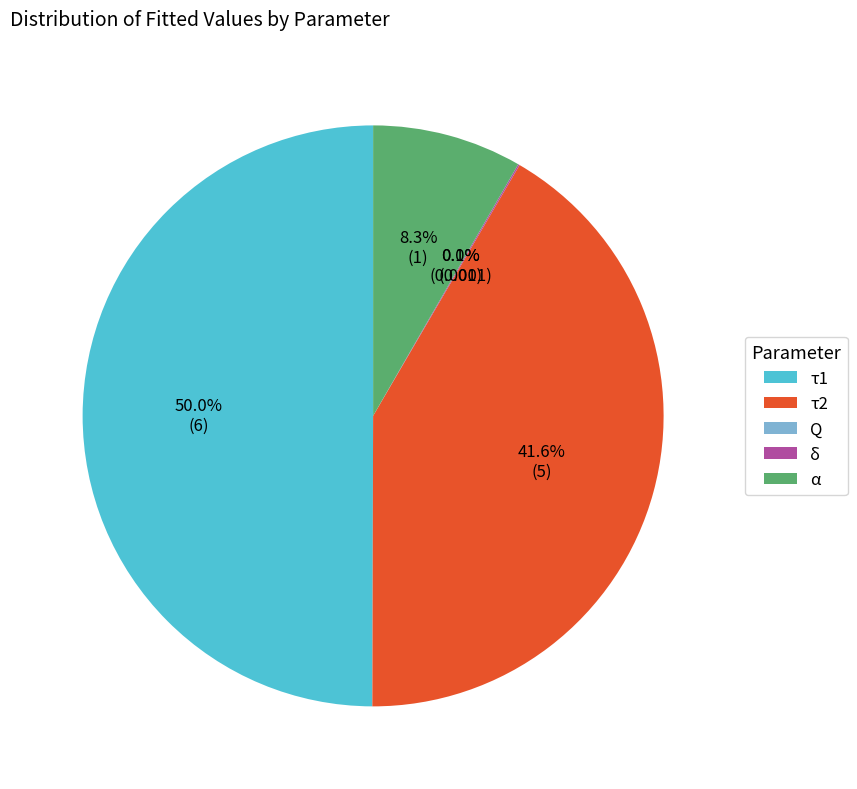

Which slice is the largest?

τ1